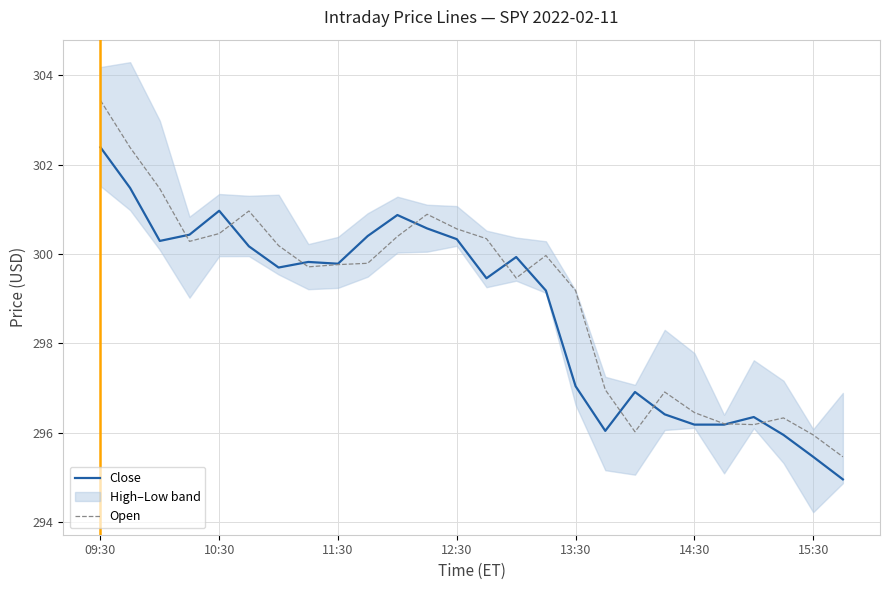

What is the maximum value for Open?

303.4